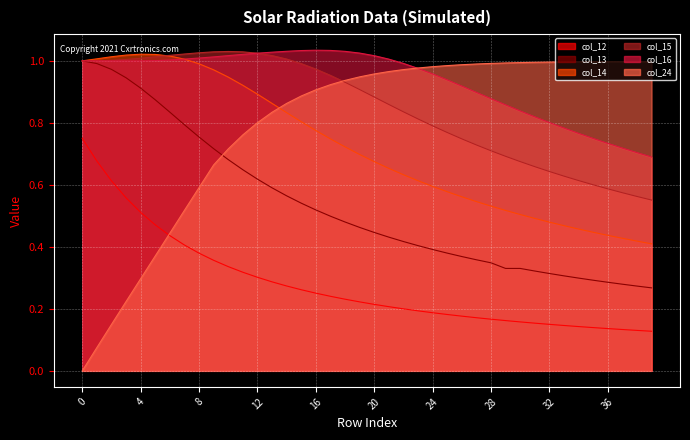

Which category has the lowest value in the col_15_line series?

39